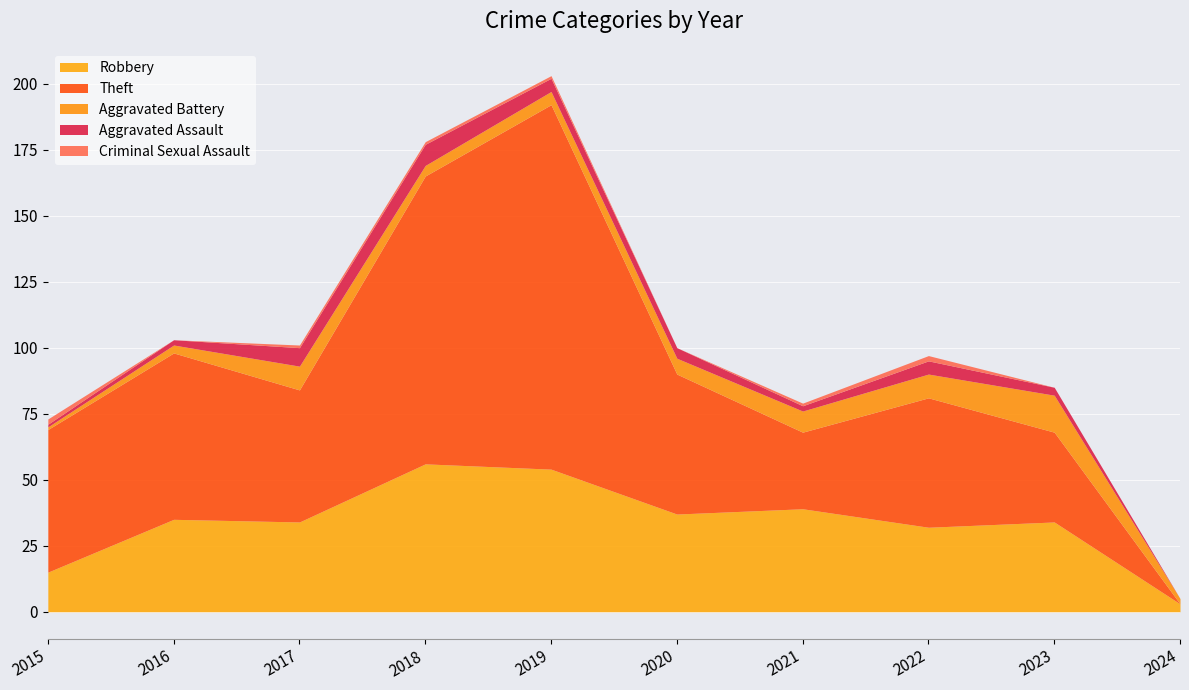

At which category is the sum across all series the highest?

2019